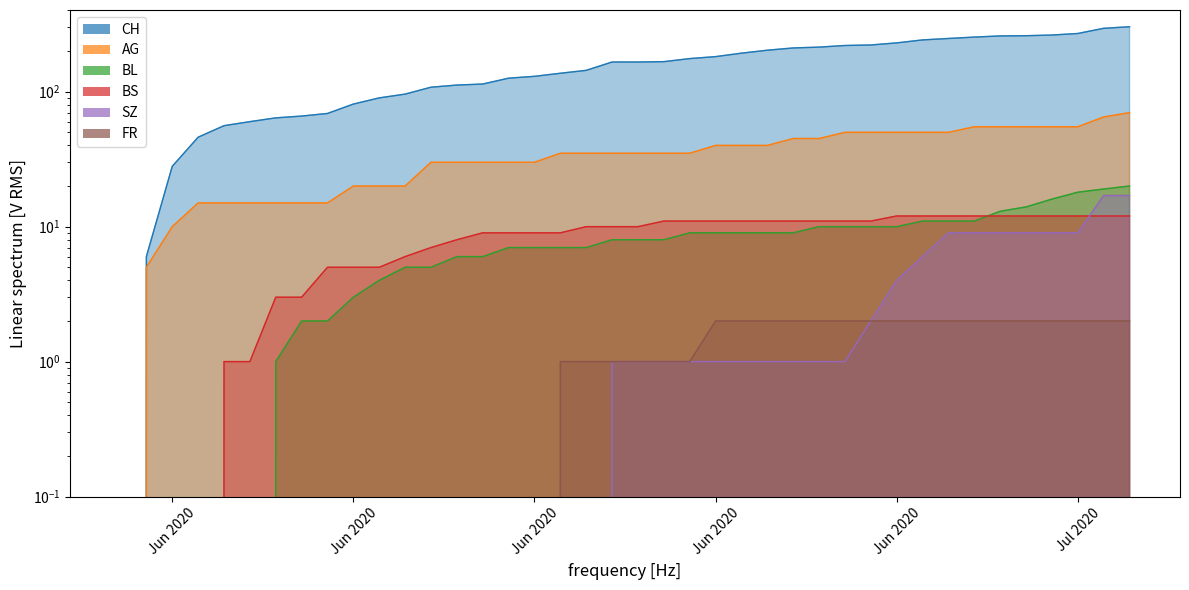

What are all the series names shown in the legend?

CH, AG, BL, BS, SZ, FR